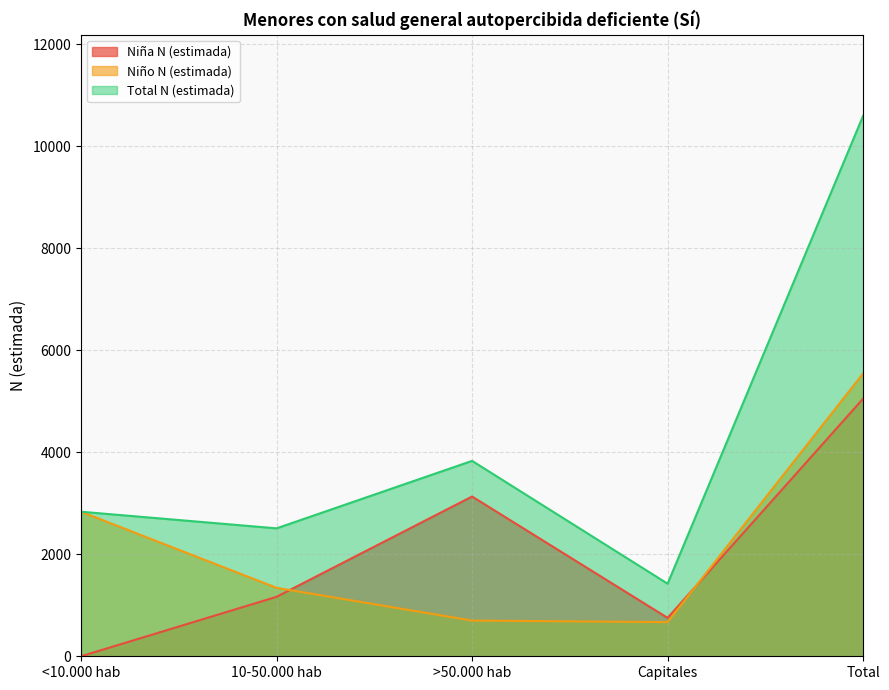

Rank the series by their maximum value, from lowest to highest.

Niña N (estimada), Niño N (estimada), Total N (estimada)